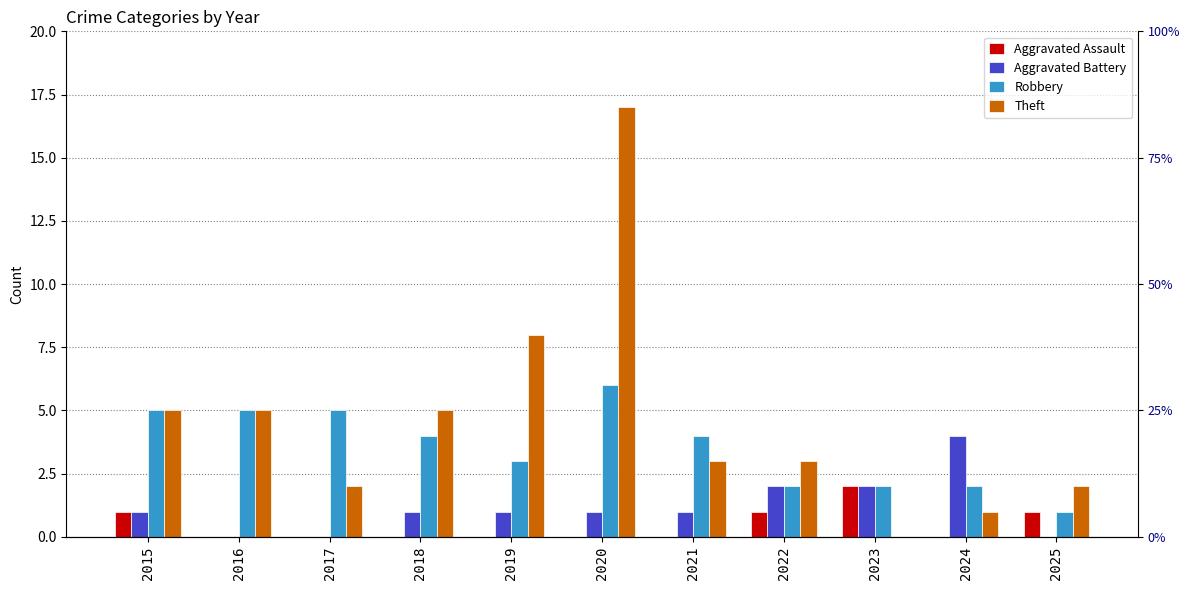

Which series has the widest spread of values?

Theft